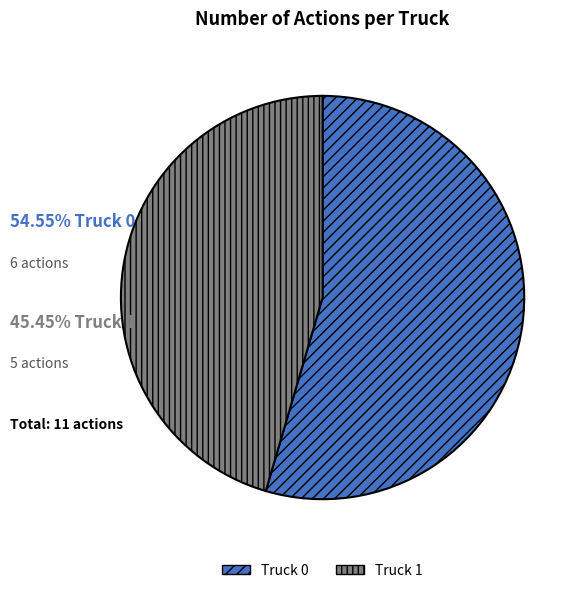

How many slices are in this pie chart?

2